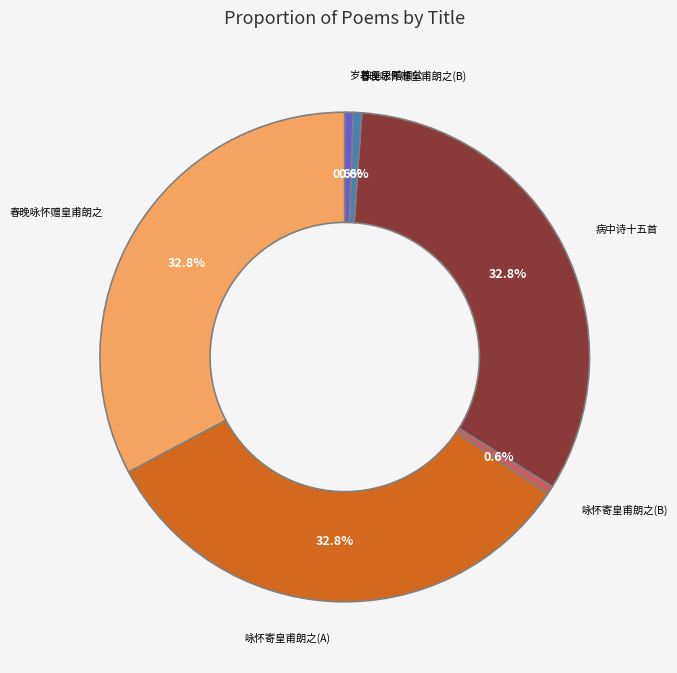

Does any single category account for the majority?

No